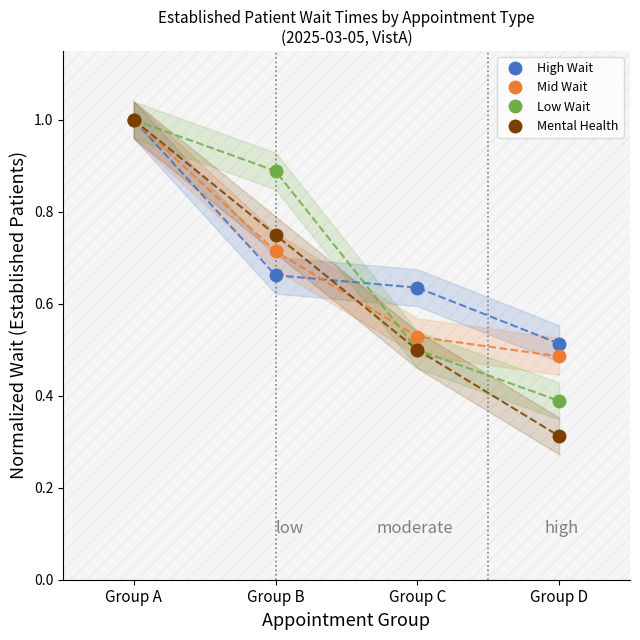

At which label is Mental Health closest to 0?

Group D